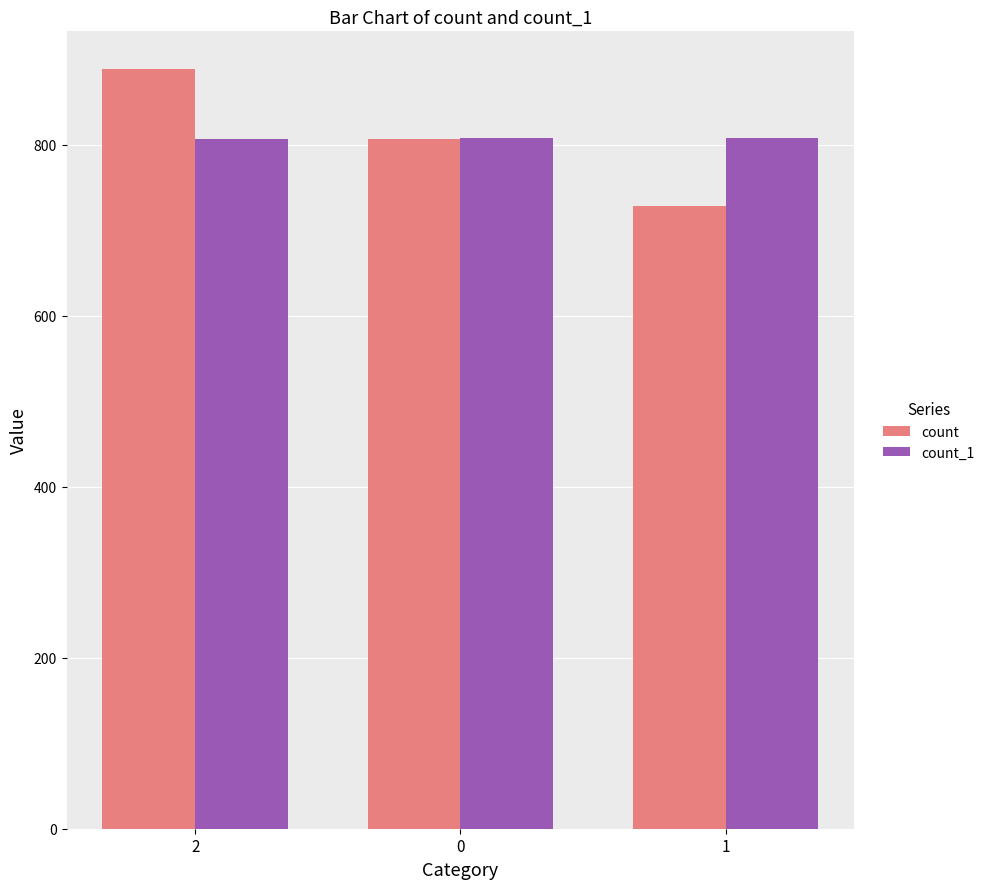

What is the total value across all series at 2?

1695